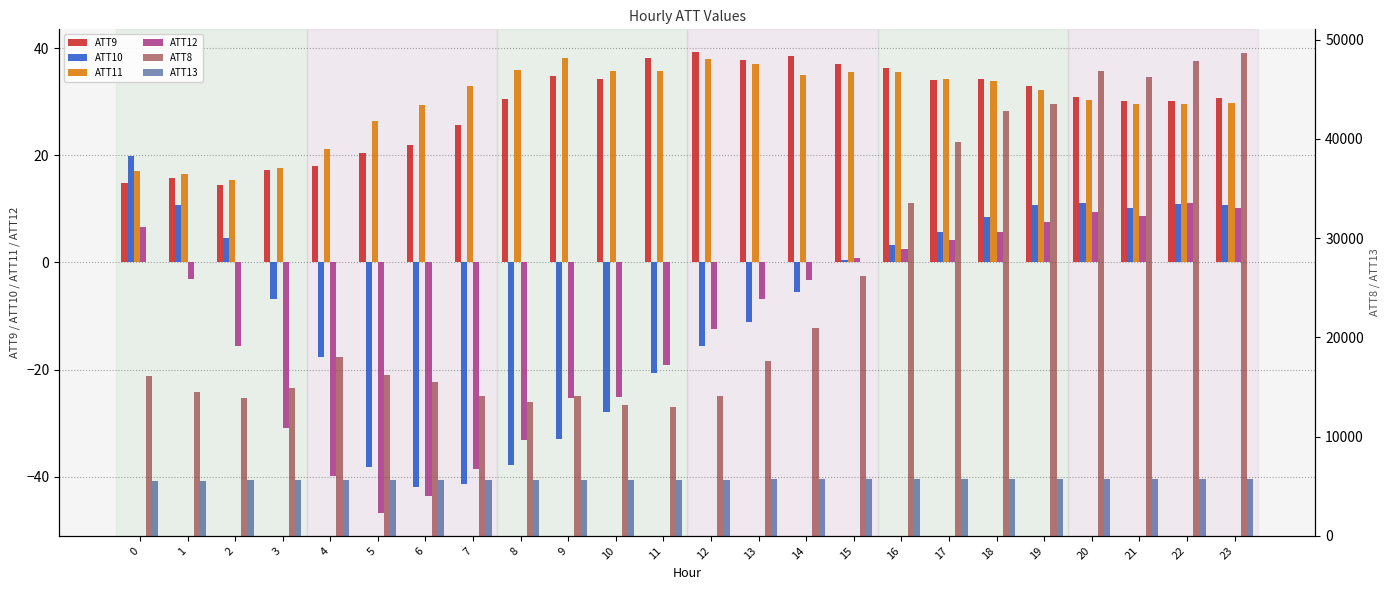

At which label does ATT13 first exceed 5672?

12